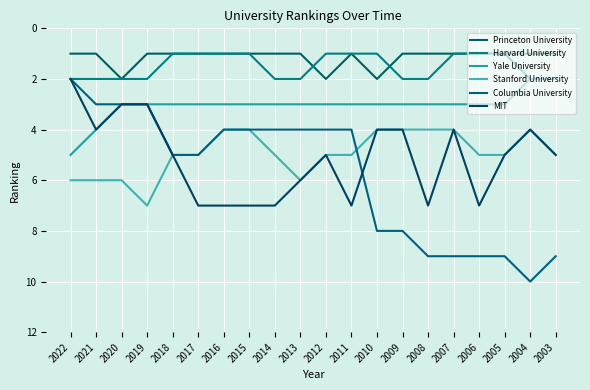

True or false: Princeton University has more than 0 interior local peaks.

True